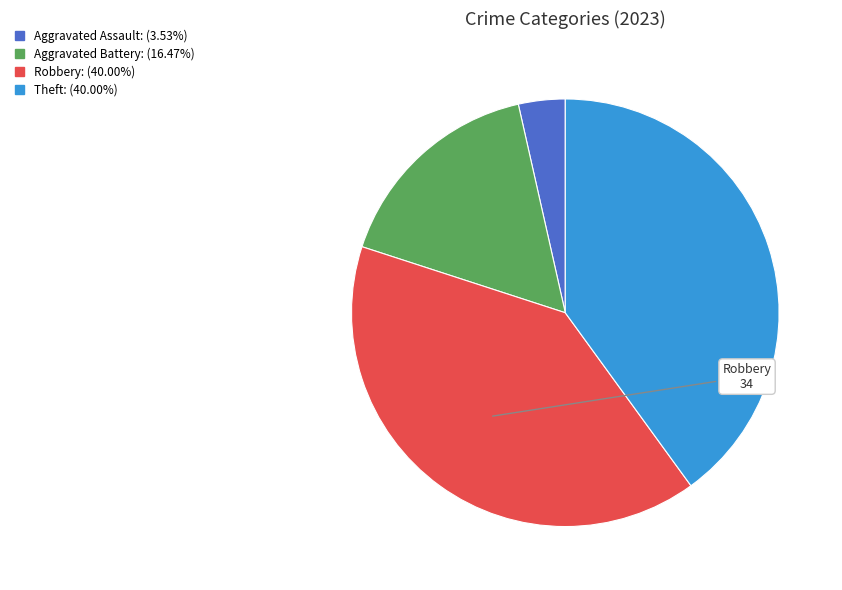

Is there a majority slice in this chart?

No